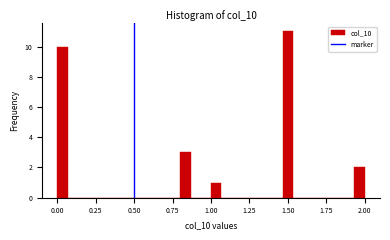

Around what value on the x-axis is the tallest bar? Give the approximate position of its centre, as read against the axis.

1.50